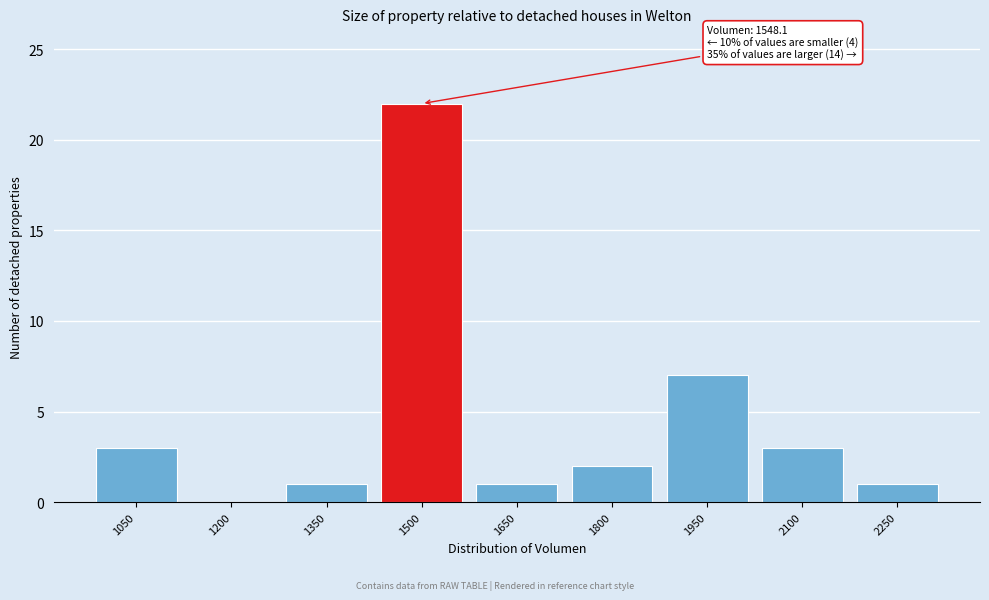

Reading left to right, transcribe all the data shown in this chart.

1050=3	1200=0	1350=1	1500=22	1650=1	1800=2	1950=7	2100=3	2250=1